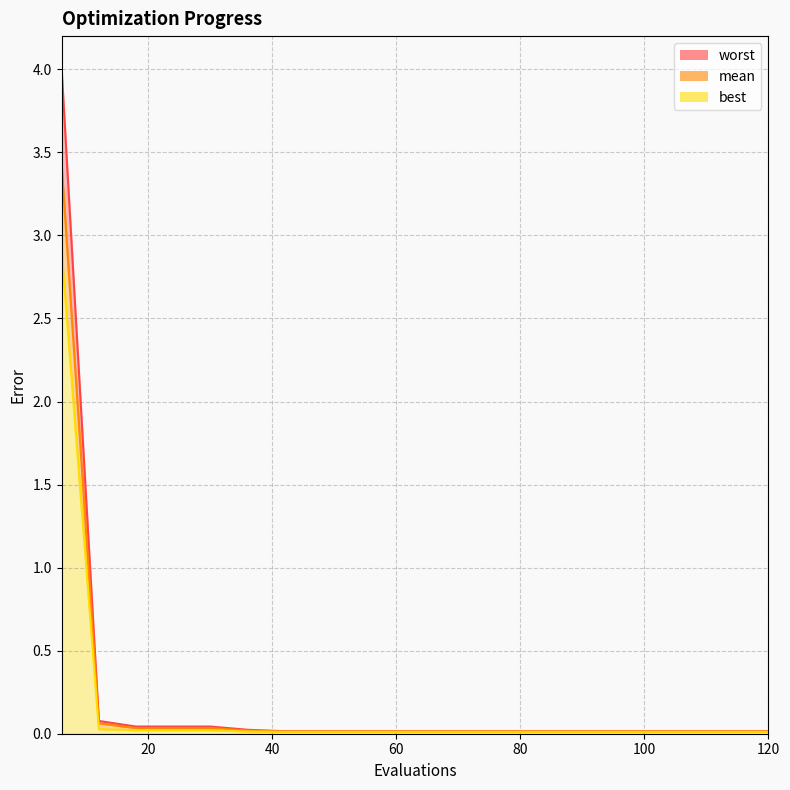

Does the chart display data point markers on the line(s)?

No